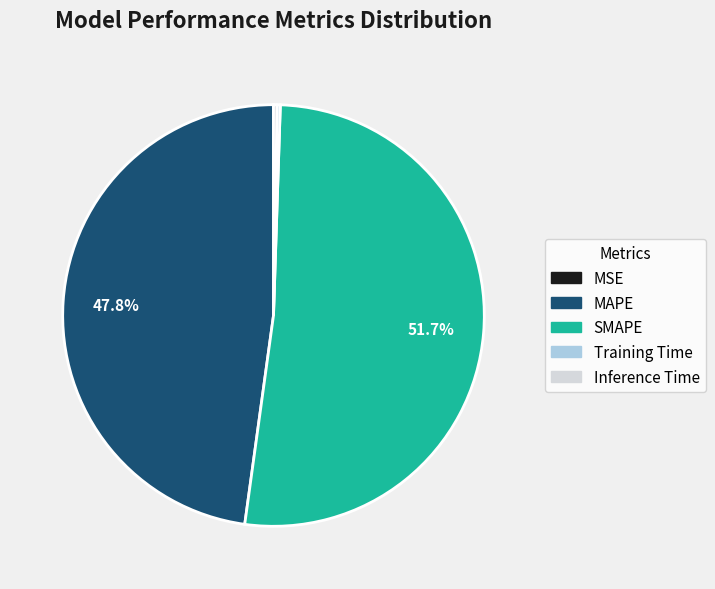

What is the majority slice?

SMAPE